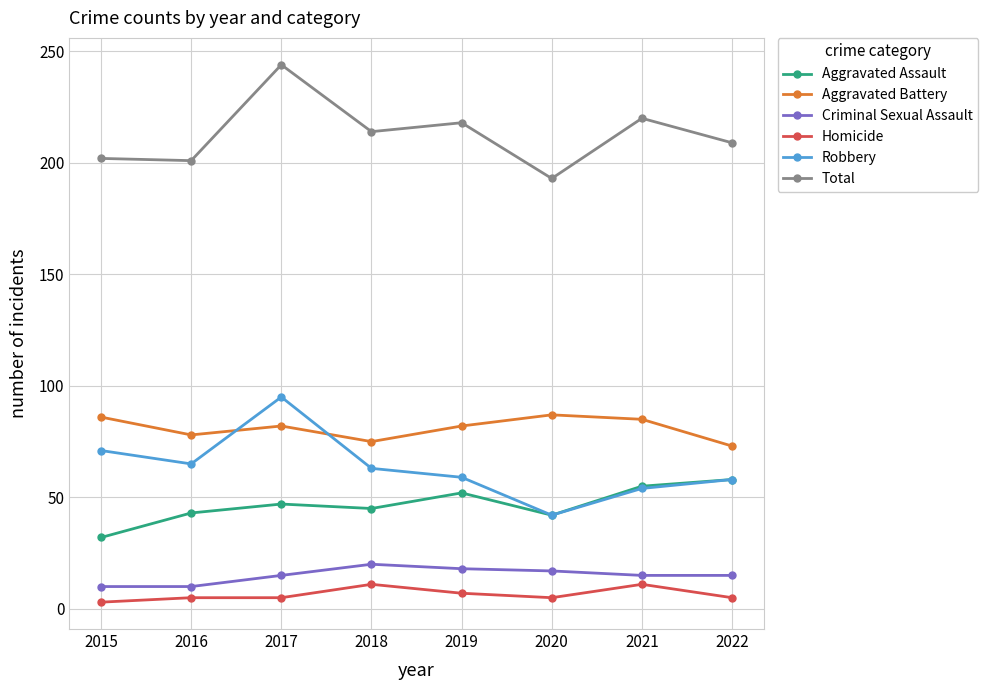

True or false: Total and Homicide intersect in this chart.

False